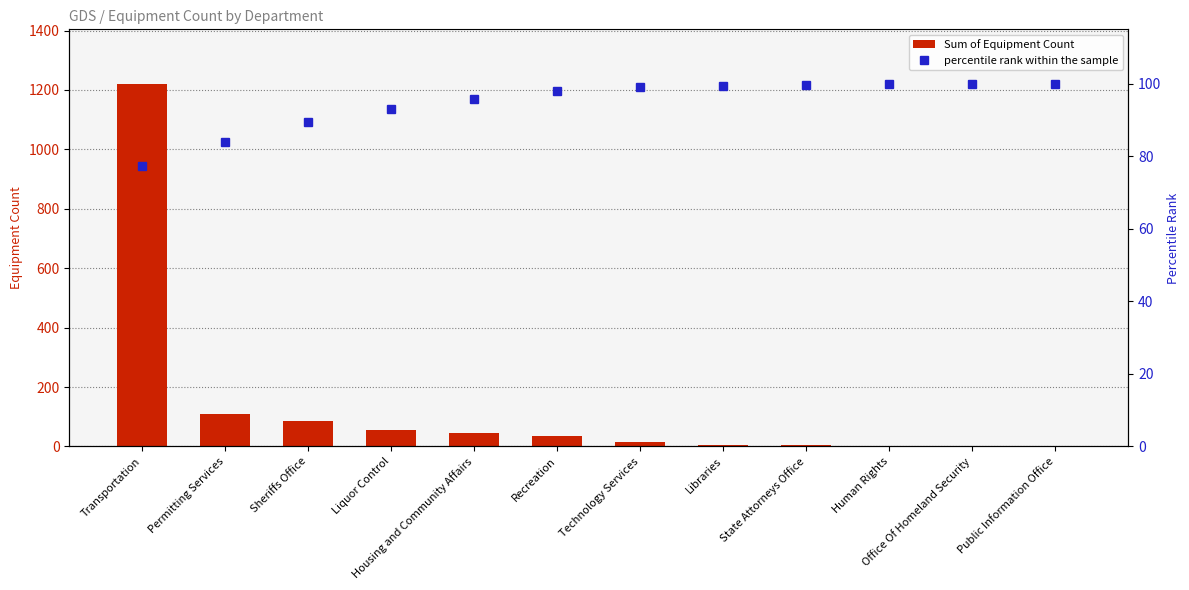

What is the label of the 3rd bar from the right?

Human Rights